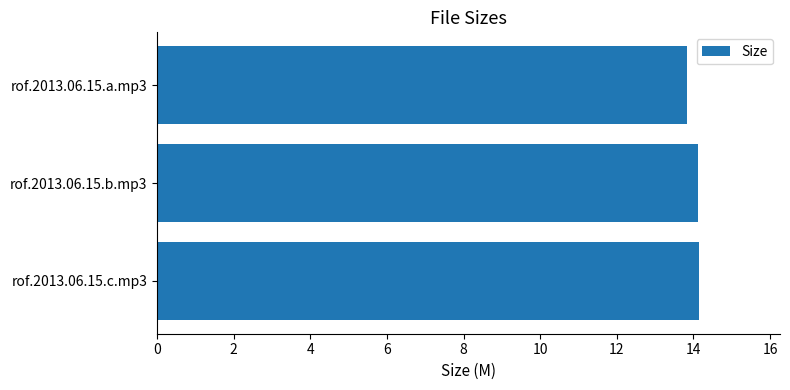

Are the bars horizontal?

Yes